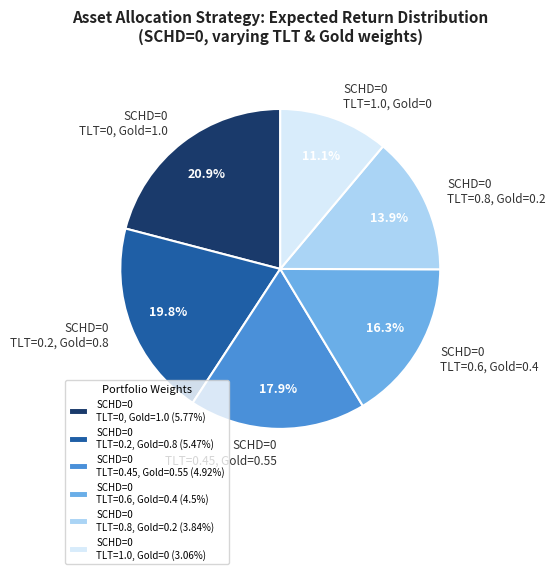

Approximately how many times larger is the value at SCHD=0 TLT=0.45, Gold=0.55 compared to SCHD=0 TLT=1.0, Gold=0?

1.6